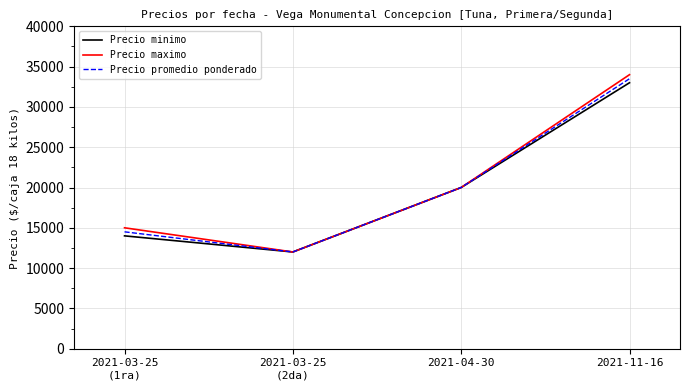

Which series has the widest spread of values?

Precio maximo